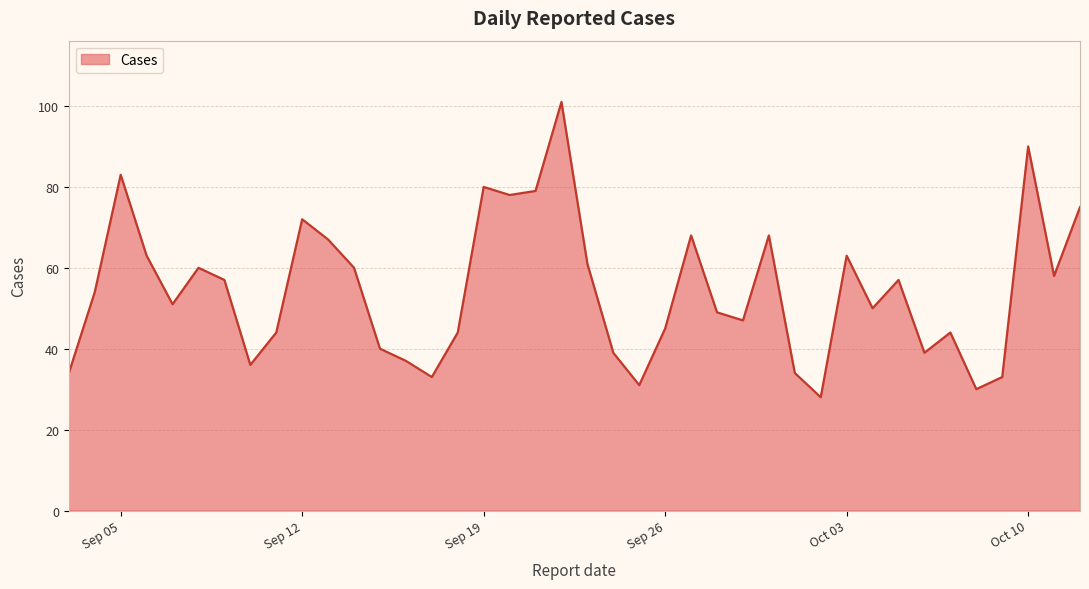

What is the greatest value displayed?

101